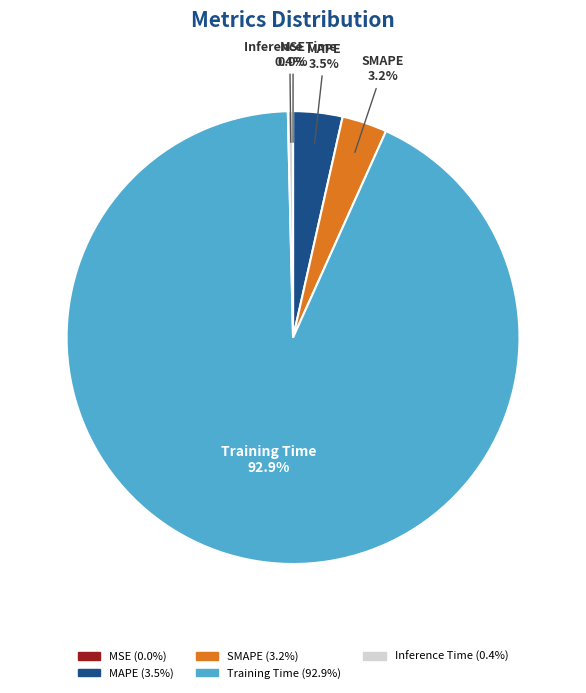

Which slice is the largest?

Training Time